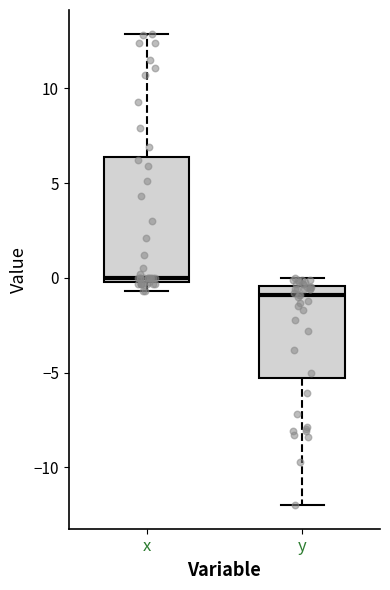

Reading left to right, transcribe this box plot: for each box, give where its median line is, the range the box spans, and where its two whiskers end, as read against the y-axis. The values are not printed on the chart, so give them approximately, as read against the axis.

x: median 0.0 (just above the box's lower edge), box 0.0 to 6.5, whiskers -0.5 to 13.0
y: median -1.0, box -5.5 to -0.5, whiskers -12.0 to 0.0